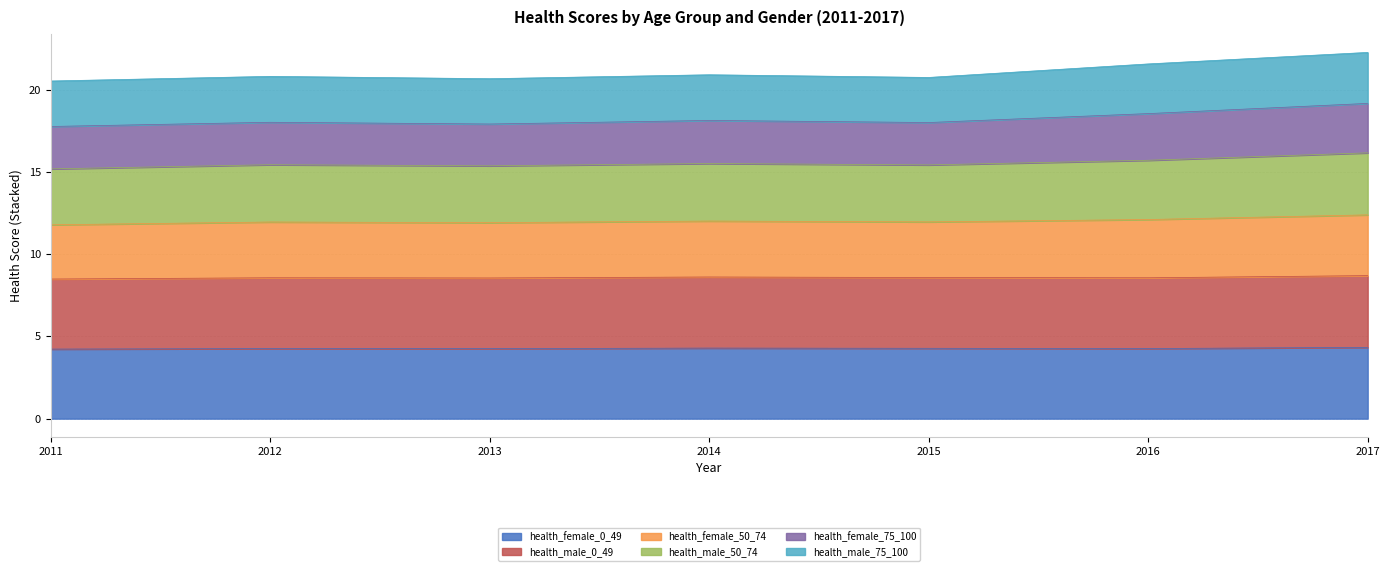

True or false: health_female_50_74 and health_male_0_49 cross at least once.

False